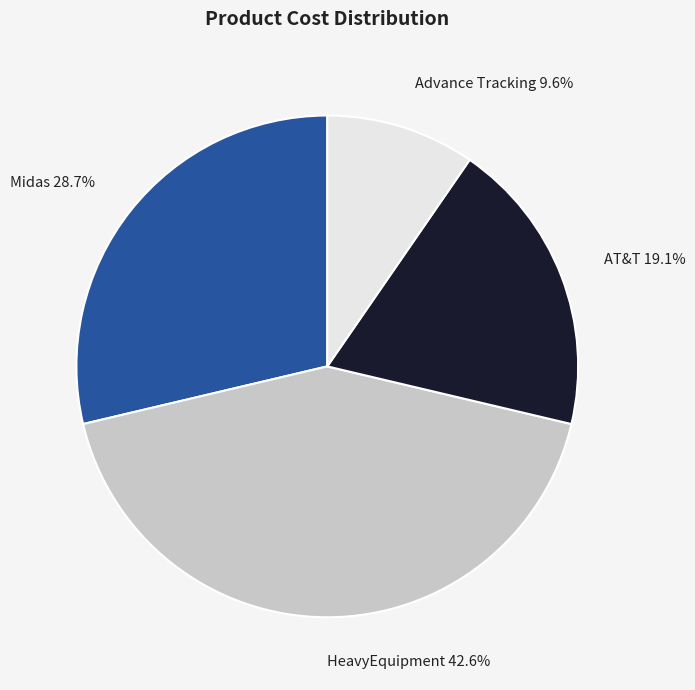

Does AT&T represent more than half of the total?

No